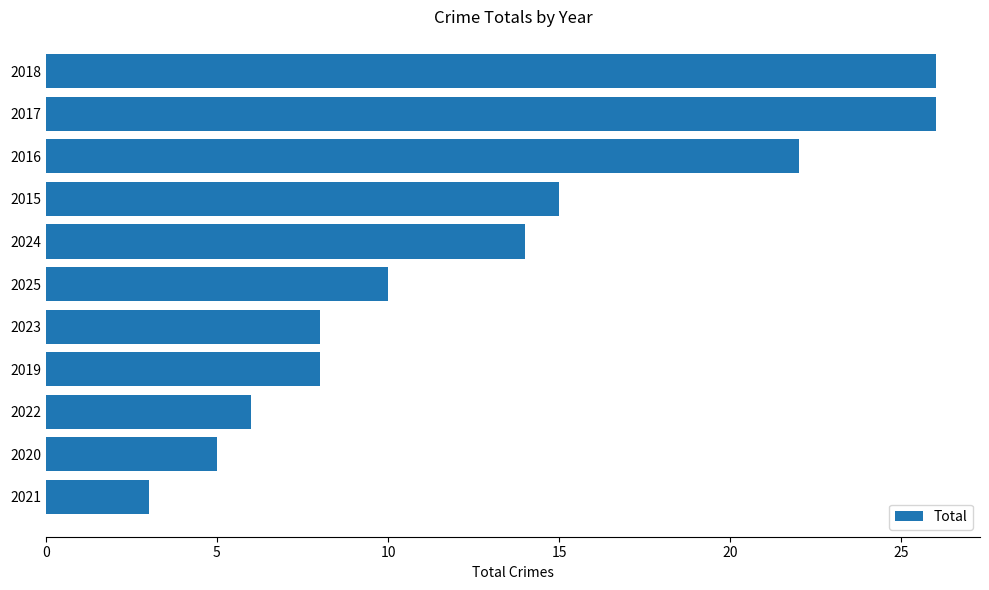

Which has a higher value, 2023 or 2021?

2023